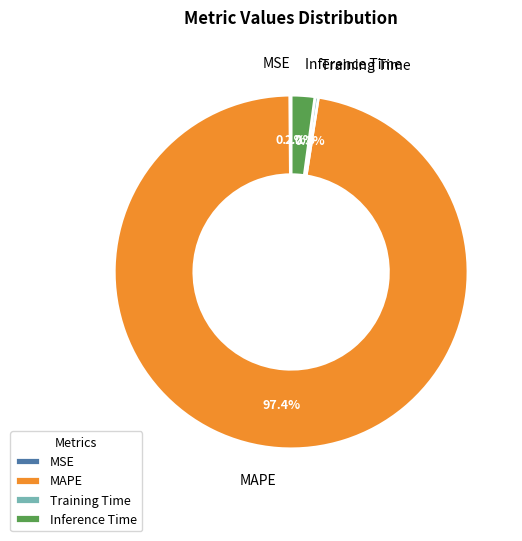

Between Inference Time and Training Time, which is larger?

Inference Time